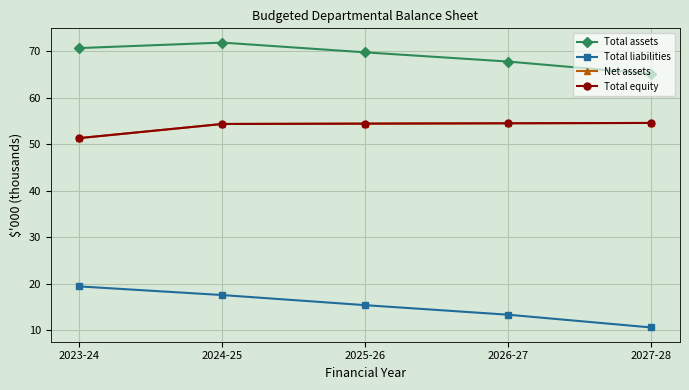

True or false: Net assets has more than 1 points higher than both neighbors.

False